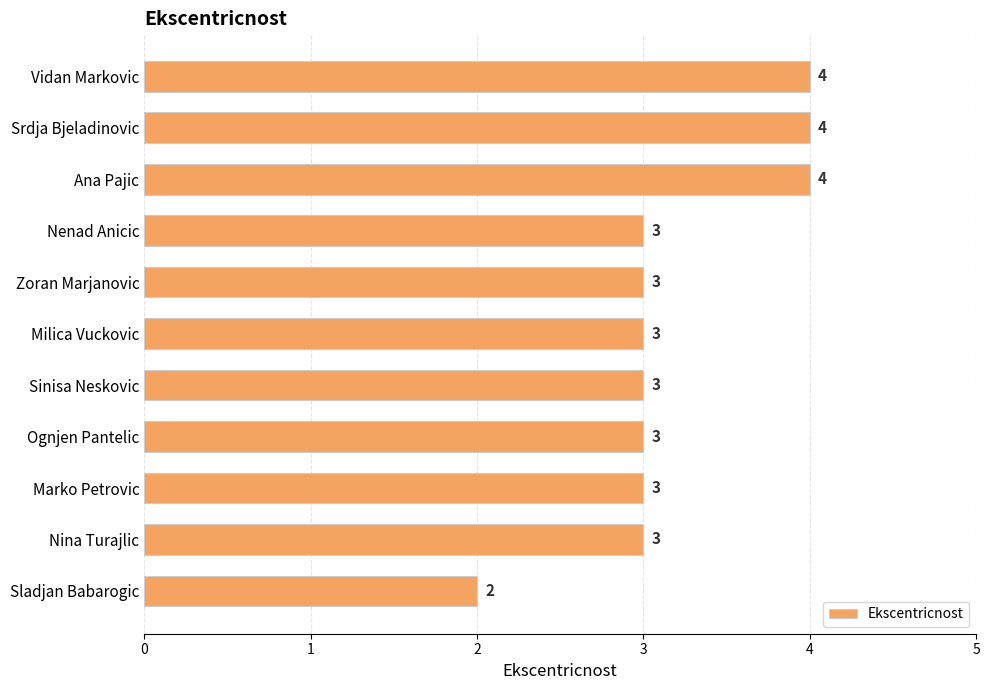

What is the difference between the second highest and second lowest values?

1